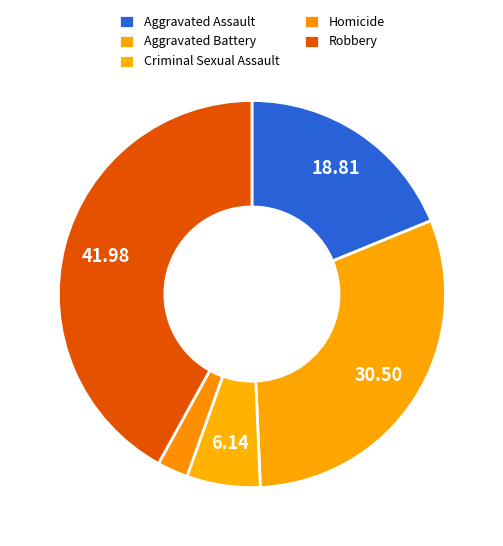

Which category has the biggest portion of the pie?

Robbery